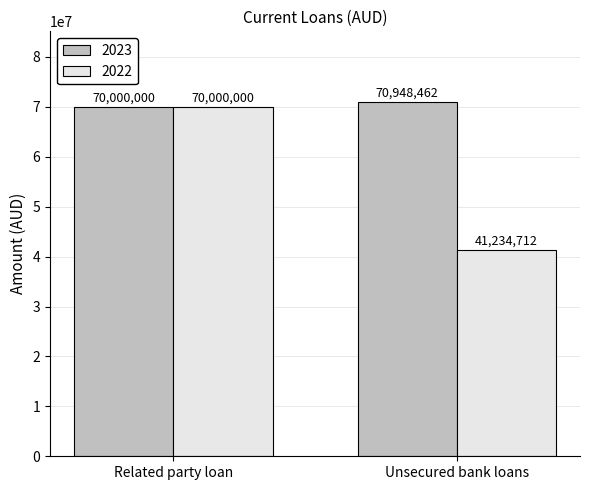

True or false: 2023 has a value of 70000000 at Related party loan.

True